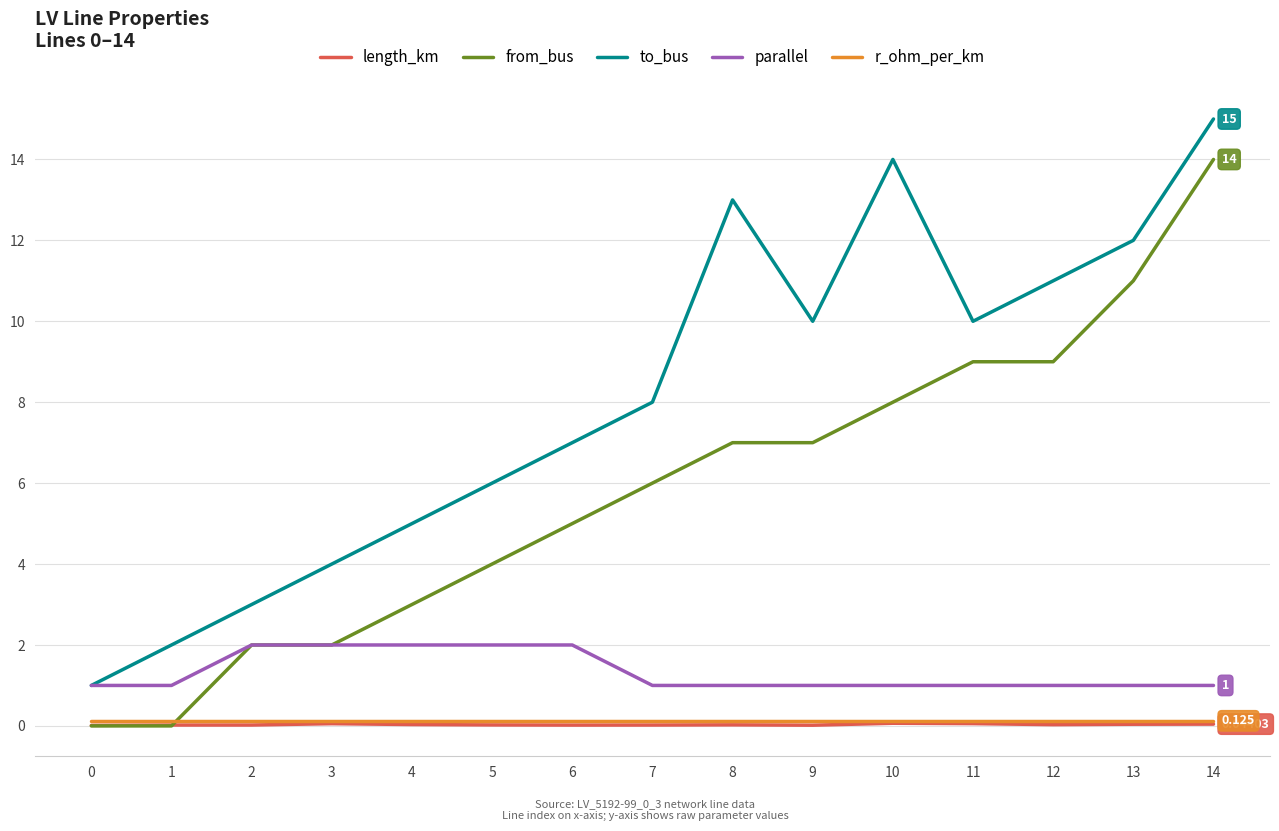

The value of to_bus at 13 is 12.0. True or false?

True